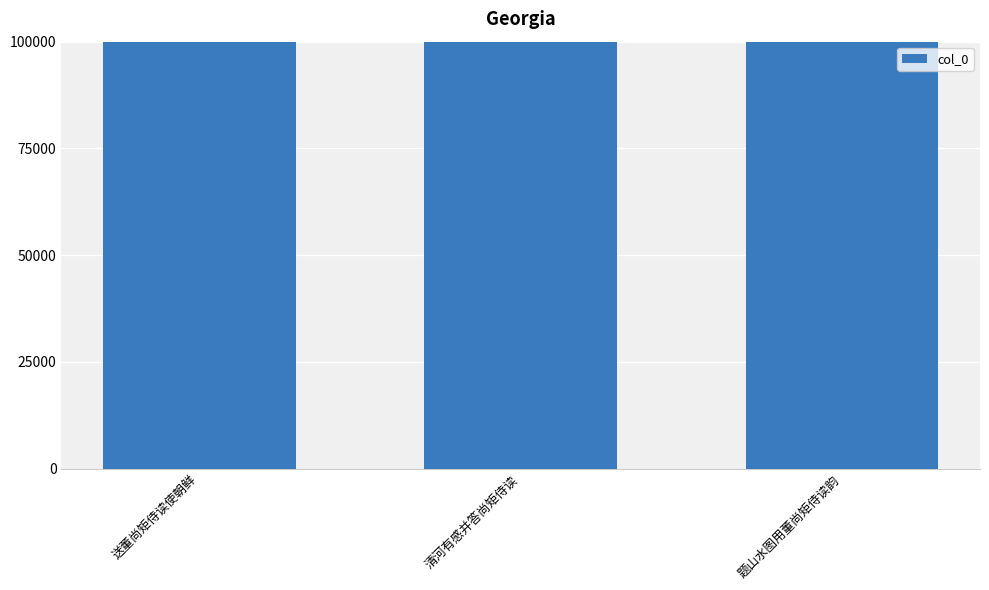

Reading right to left, transcribe all the data shown in this chart.

681734	514762	514852